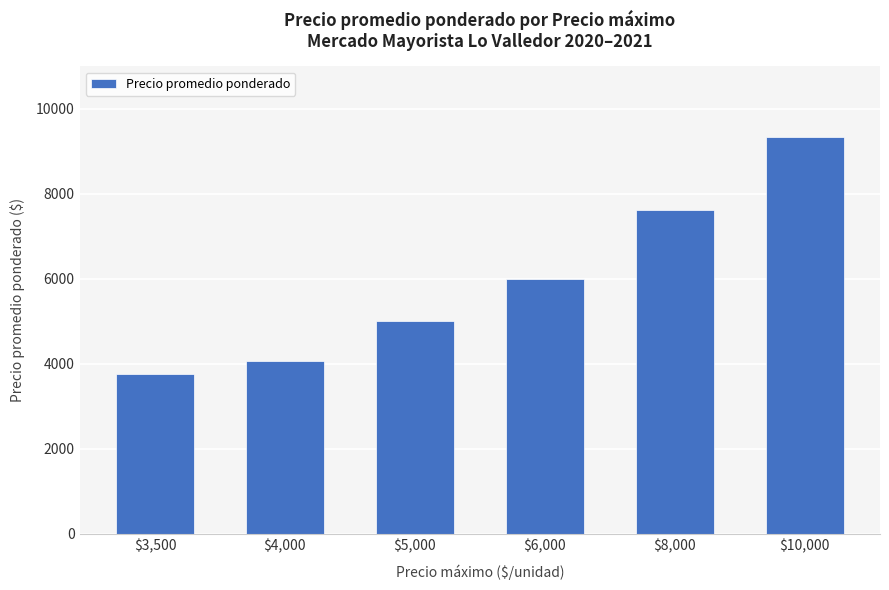

What is the change in value from $4,000 to $8,000?

+3560